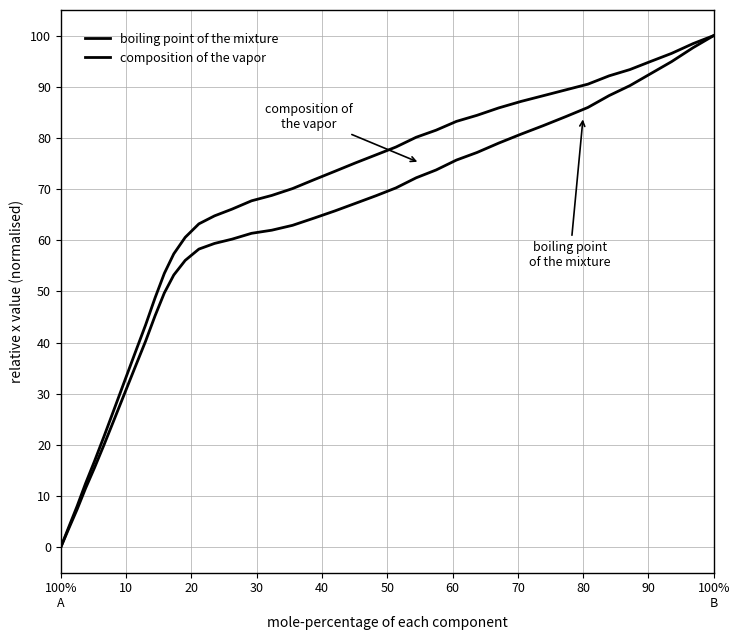

What is the maximum value for composition of the vapor?

100.0